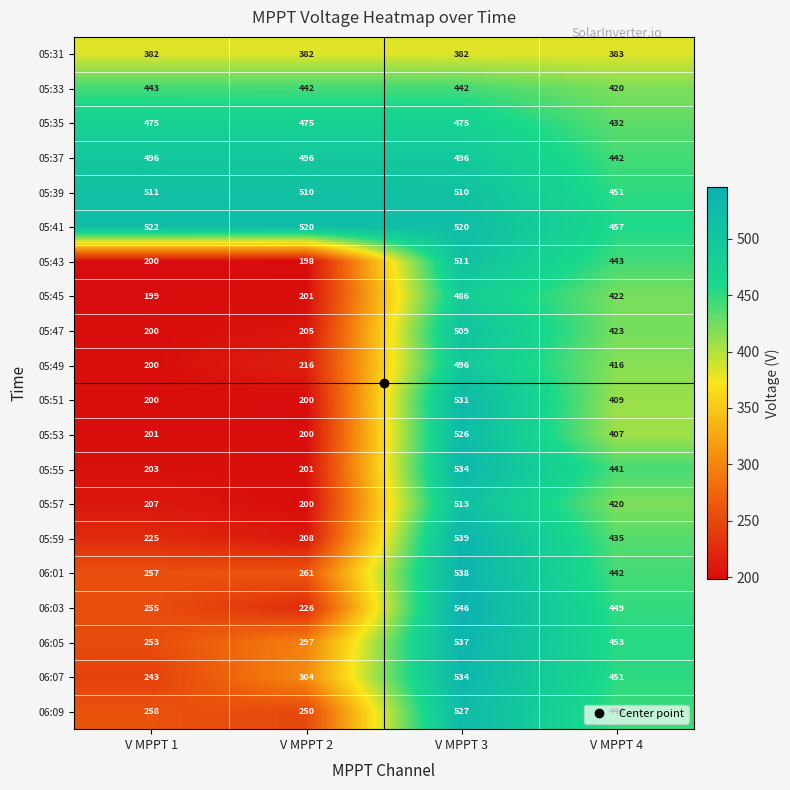

What is the approximate value of 05:45 at V MPPT 3, to the nearest 10?

490